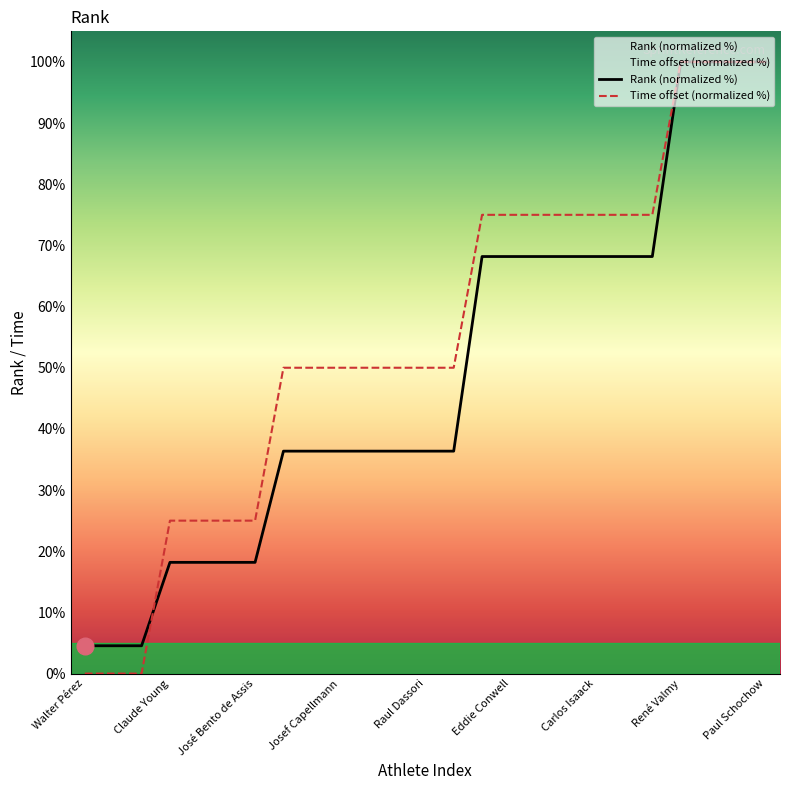

True or false: Time (10.x seconds) has more than 2 interior local peaks.

False